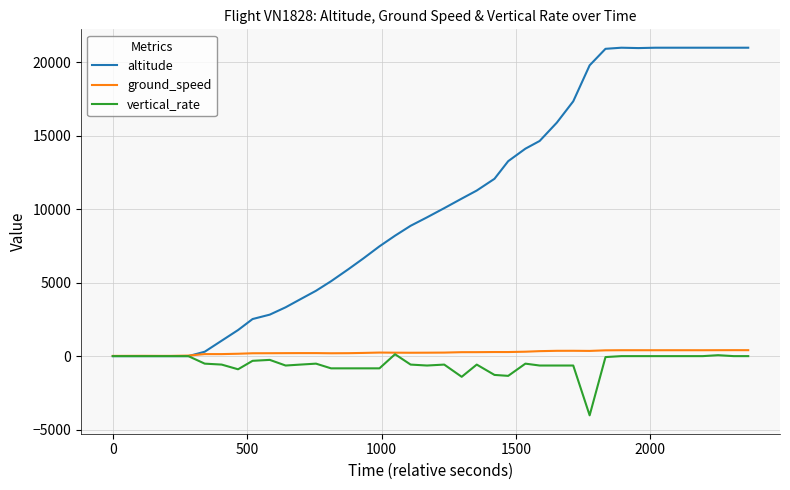

Which series has the largest total across all categories?

altitude